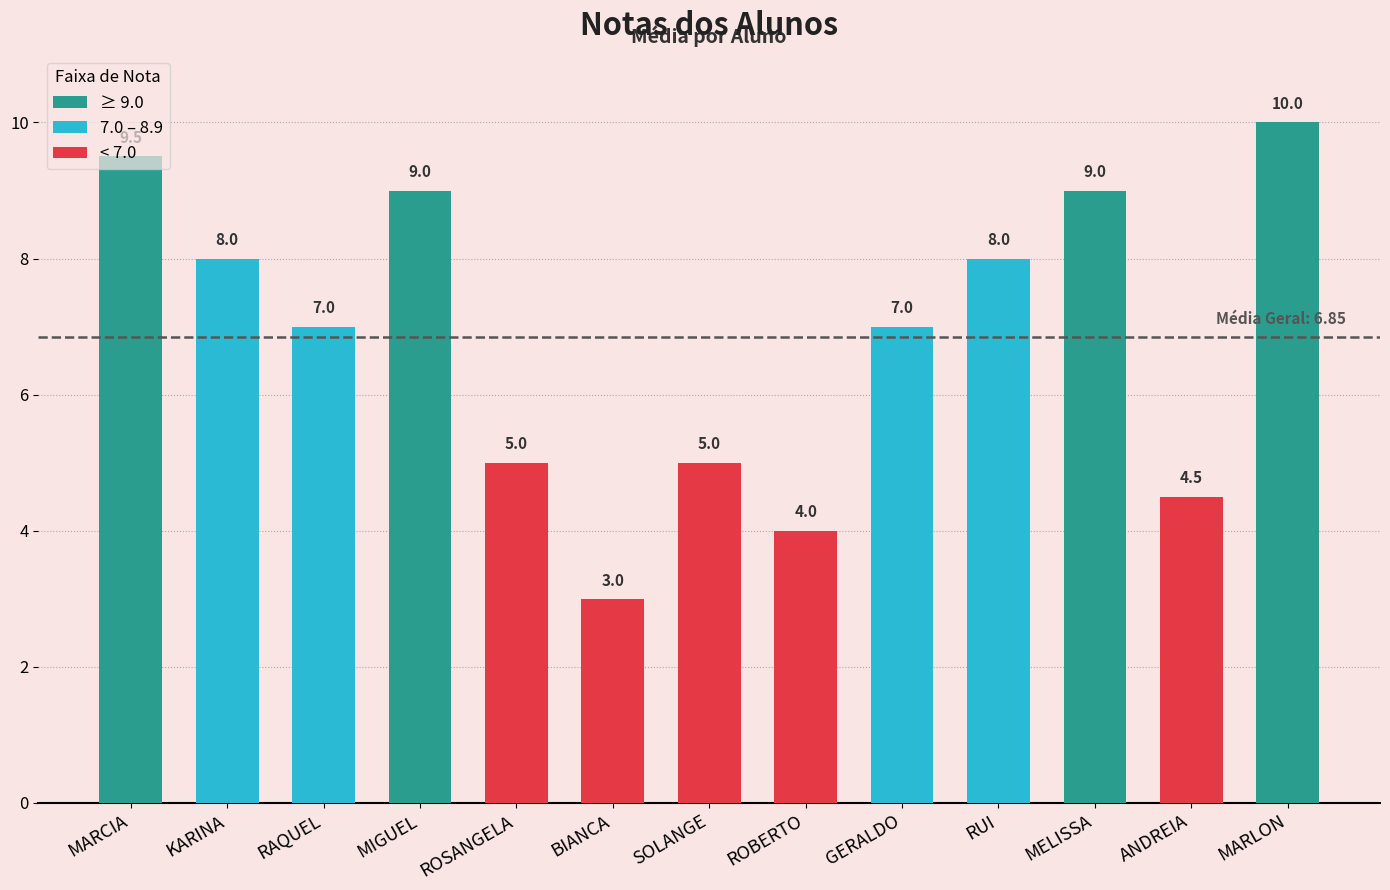

What is the change in value from RAQUEL to MELISSA?

+2.0